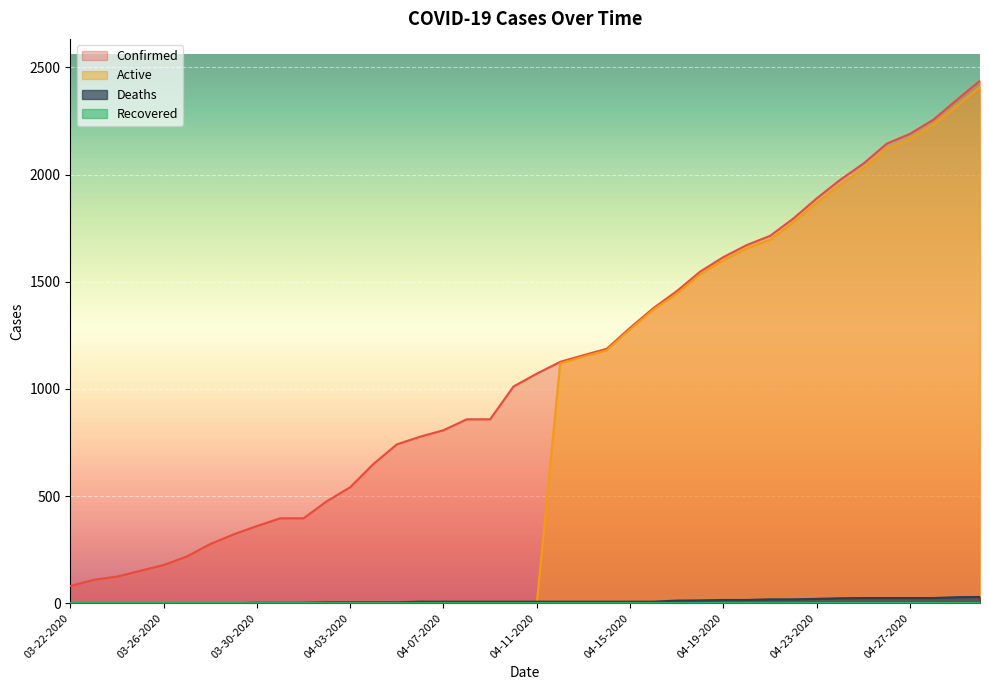

Which has a higher value, 04-06-2020 or 04-07-2020?

04-07-2020